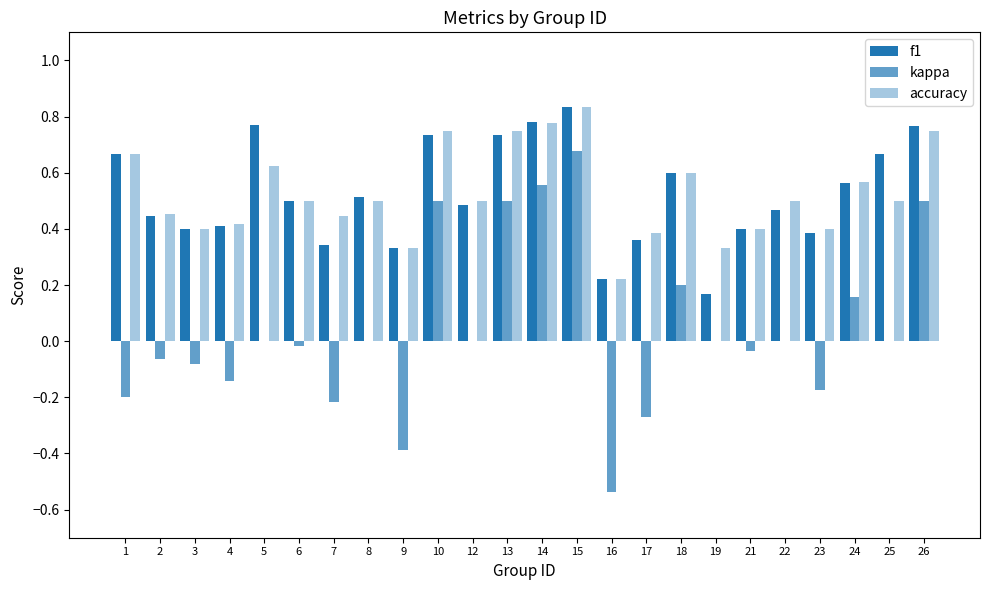

Are the bars horizontal?

No